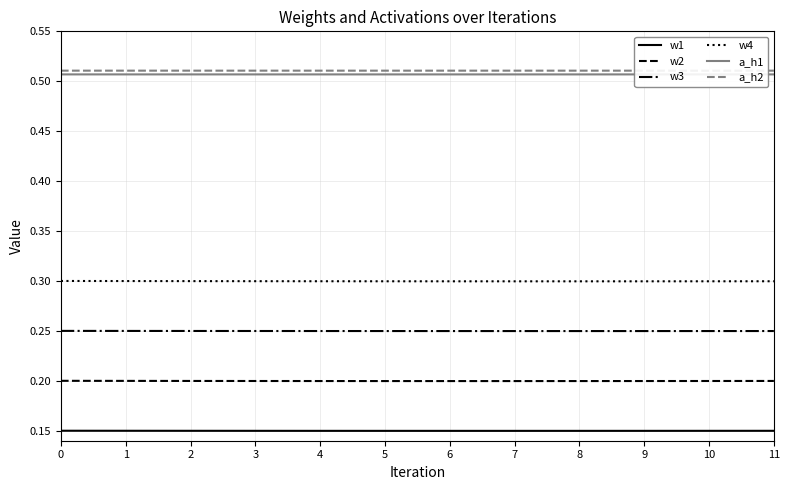

What is the difference between the highest and lowest values at 3?

0.4